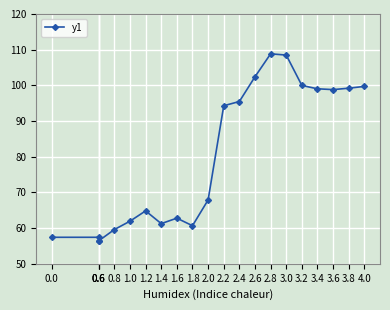

What is the sum of all values?

1672.9